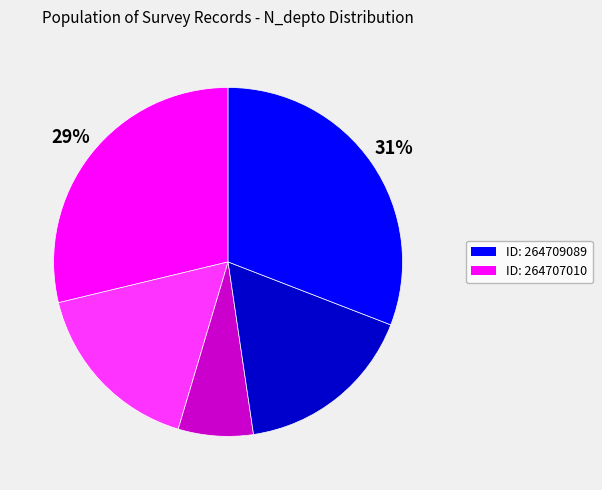

To the nearest percent, what is the average slice percentage?

20%